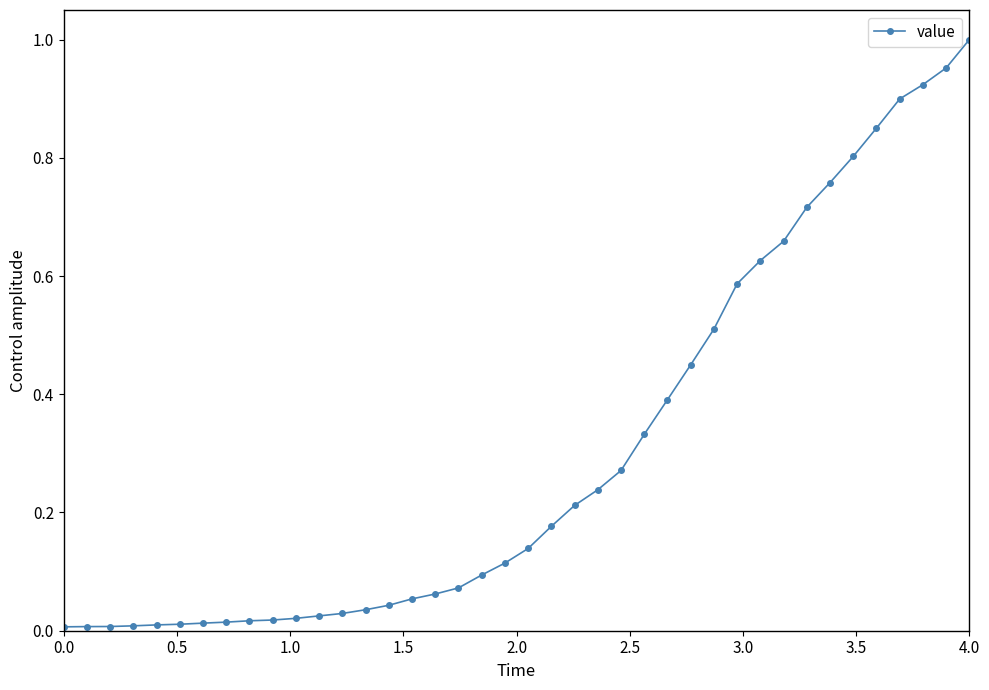

What is the sum of all values?

12.2